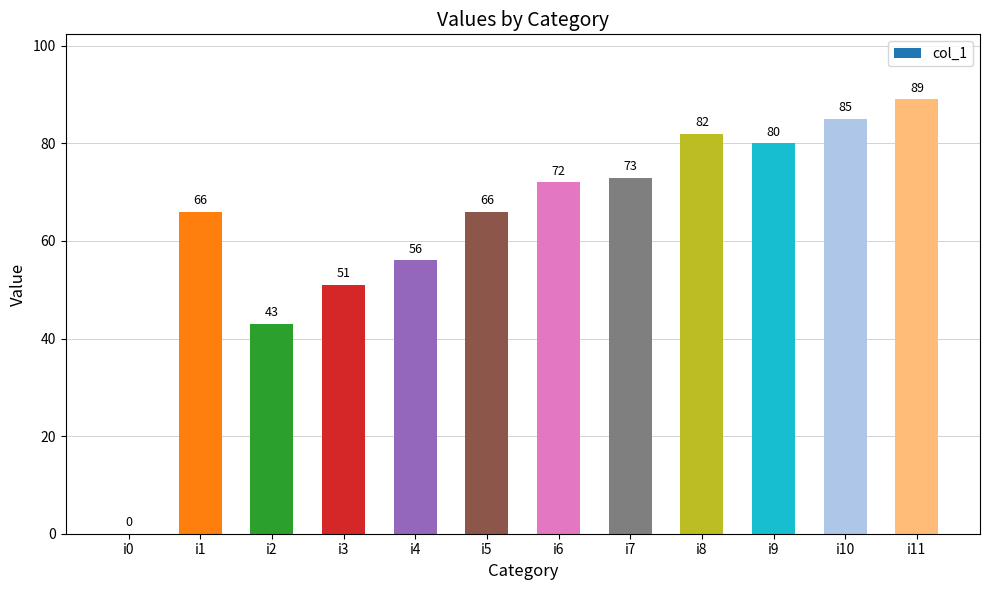

Where is the data nearest to the value 44?

i2